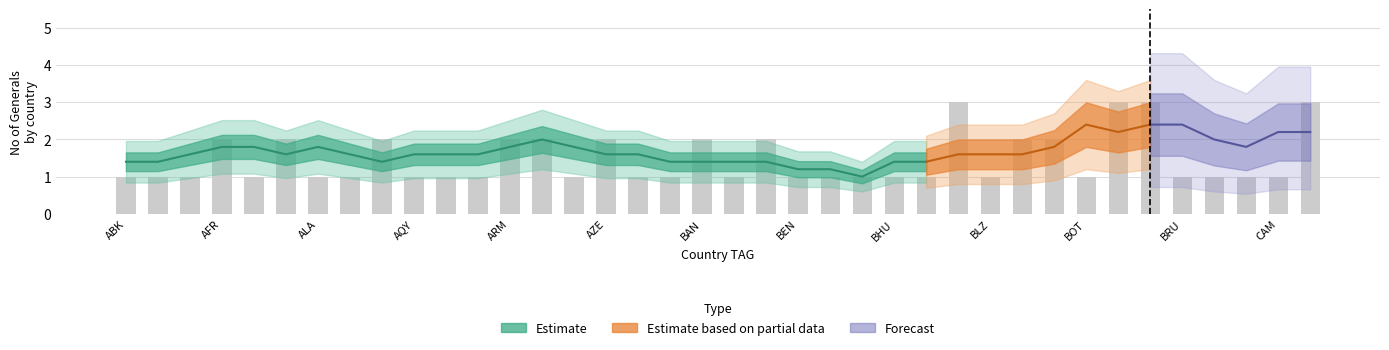

How many groups of bars are there?

38